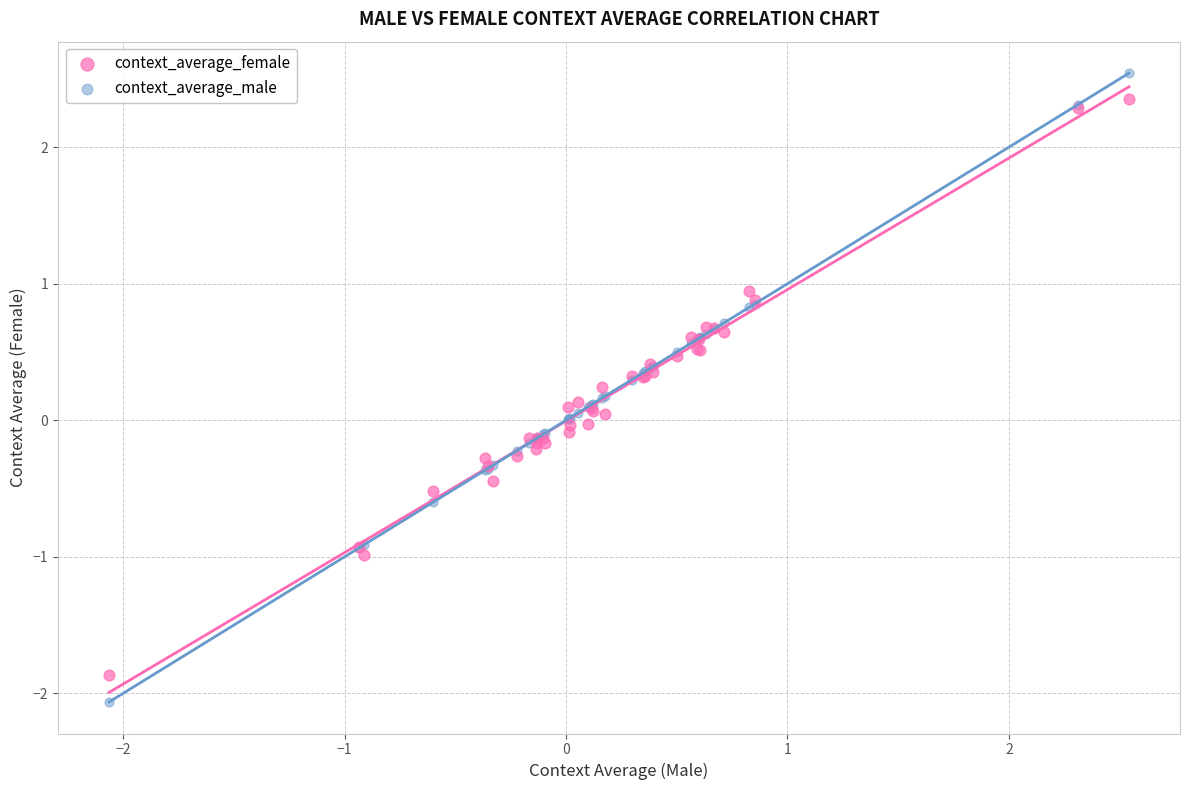

Which series has the widest spread of Y values?

context_average_male